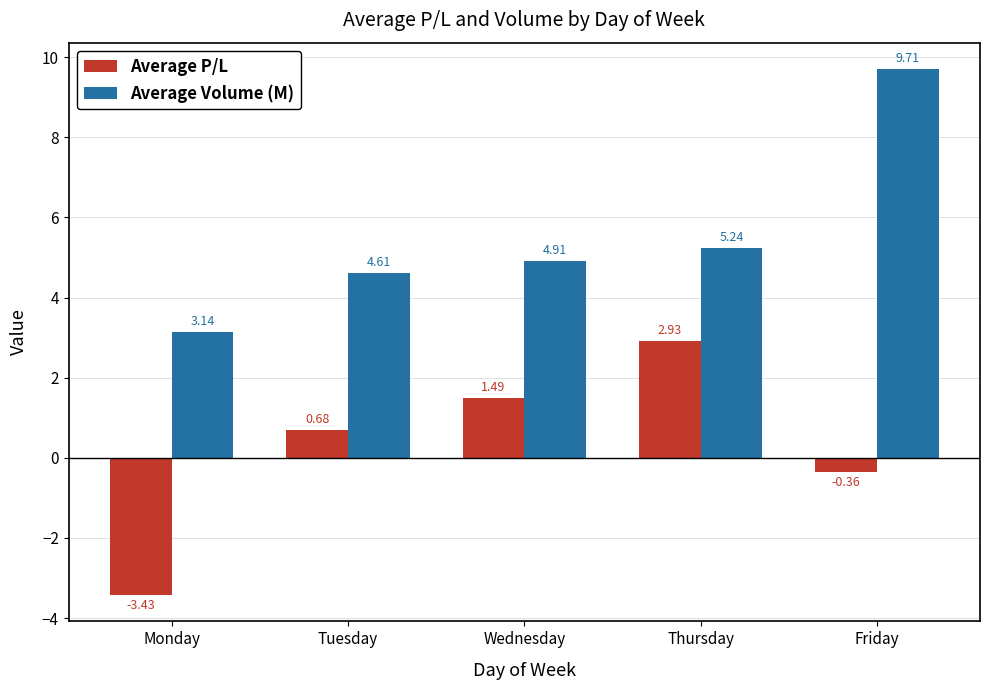

Rank the series at Tuesday from highest to lowest value.

Average Volume (M), Average P/L